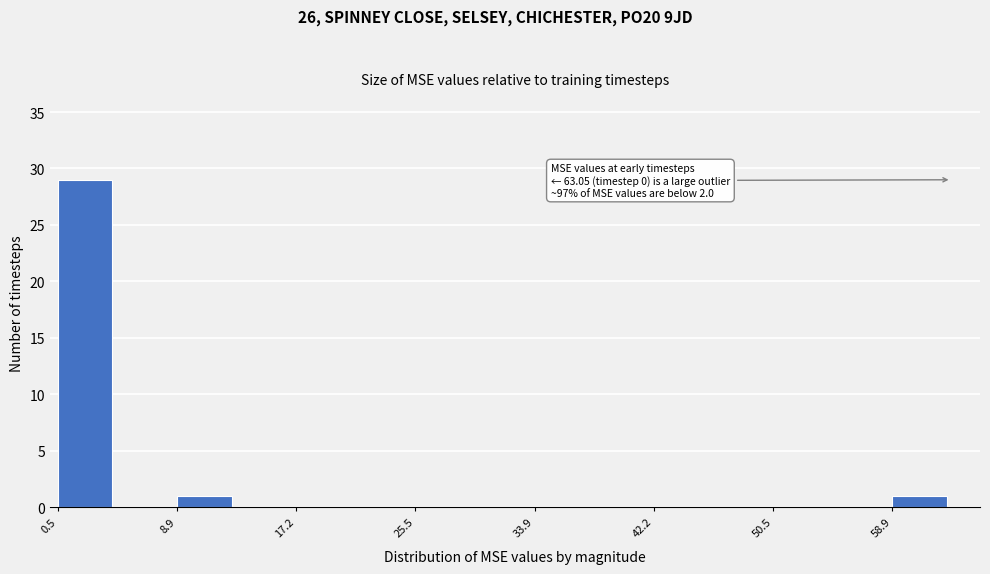

Over which range of the x-axis is the bar tallest?

1 to 5